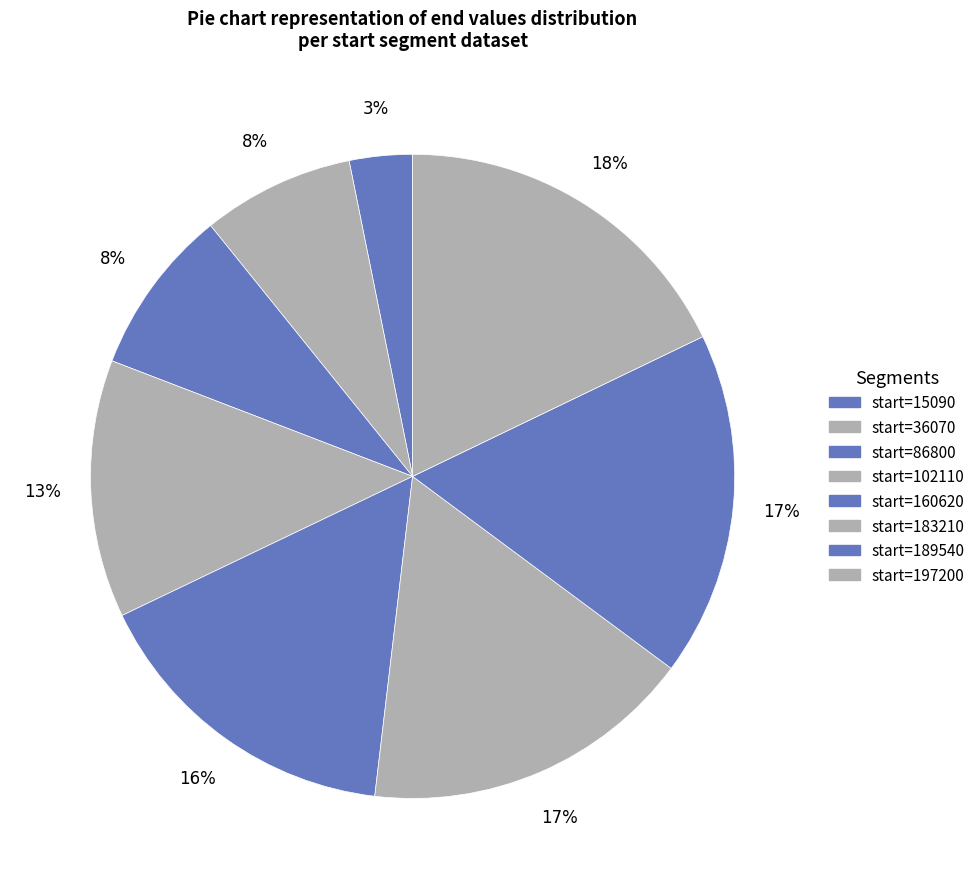

Which slice is the smallest?

15090